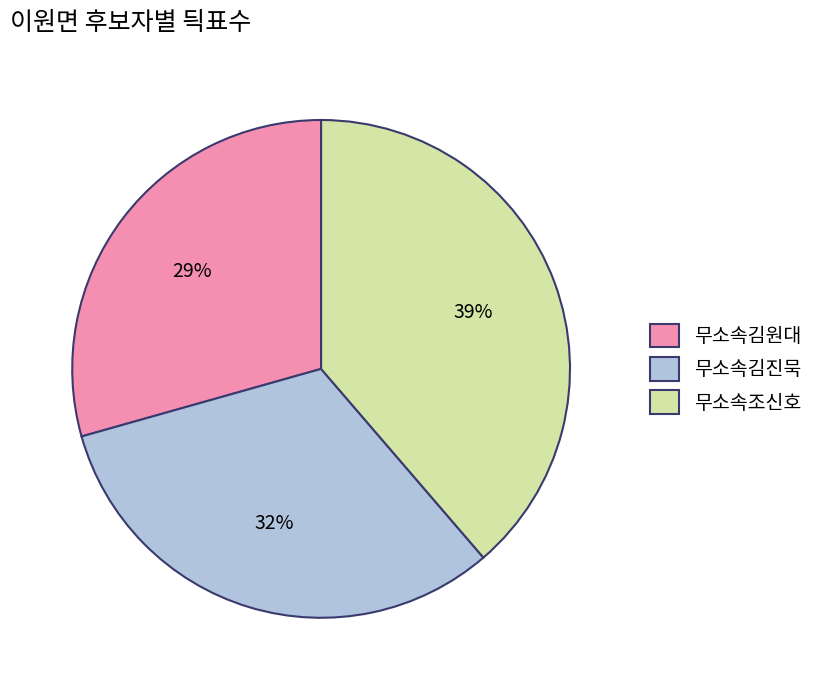

The 무소속김원대 slice represents 29% of the pie. True or false?

True